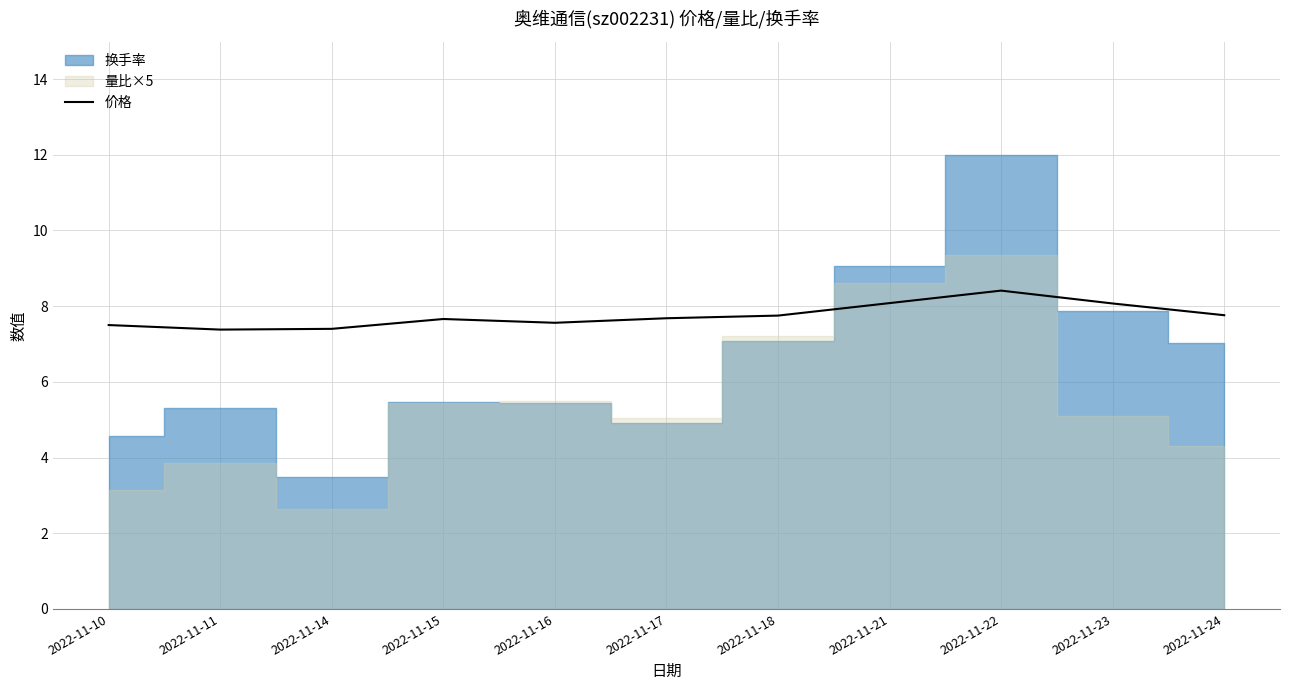

What is the difference between the second highest and second lowest values?

0.7